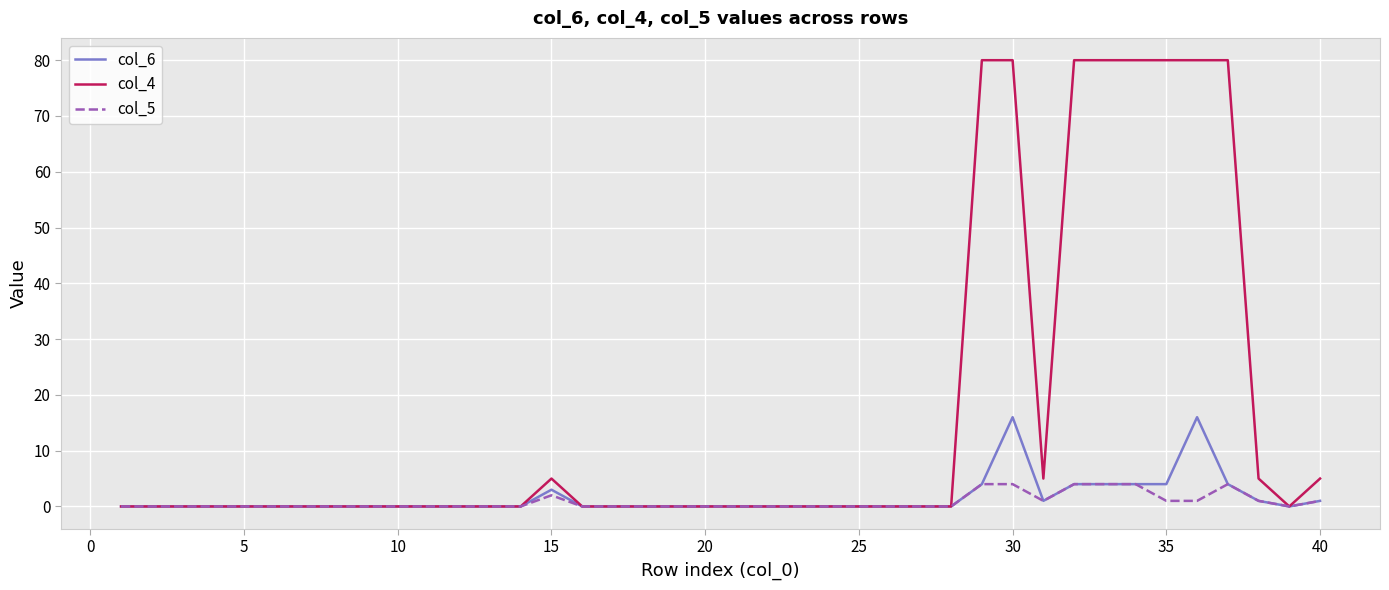

Which series has the largest total across all categories?

col_4